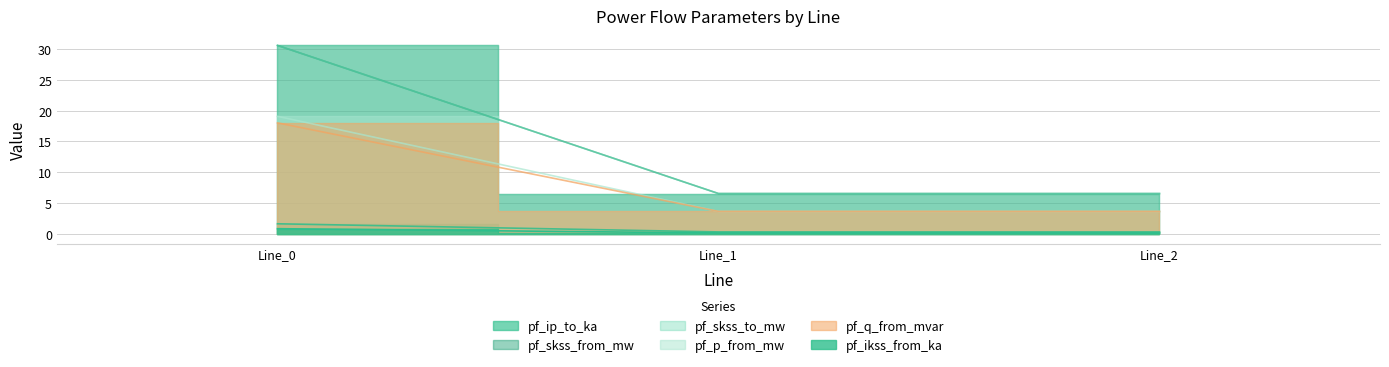

Is it true that pf_skss_from_mw equals 10.7 at Line_1?

False